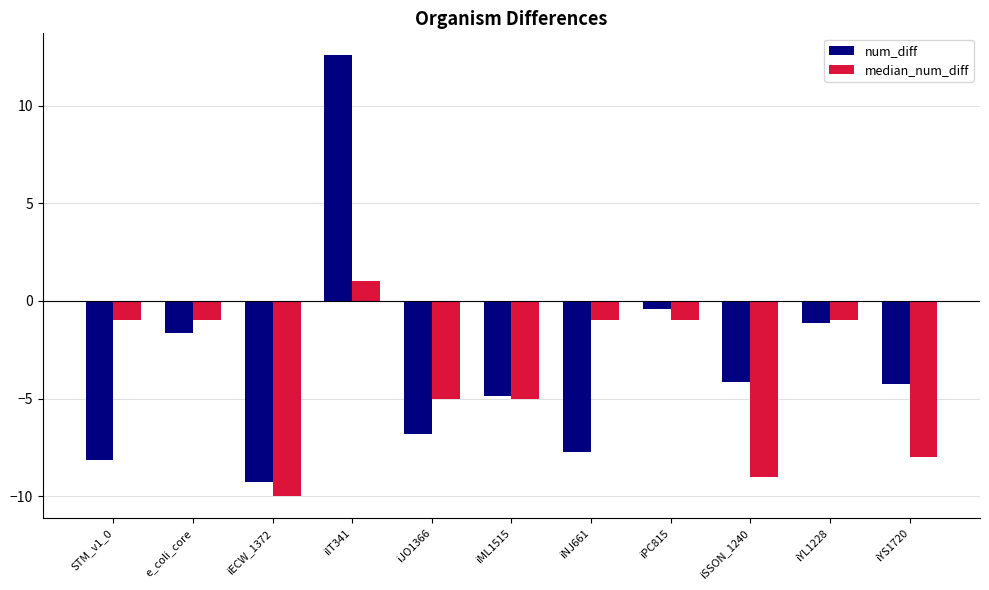

Where is num_diff nearest to the value 1?

iPC815